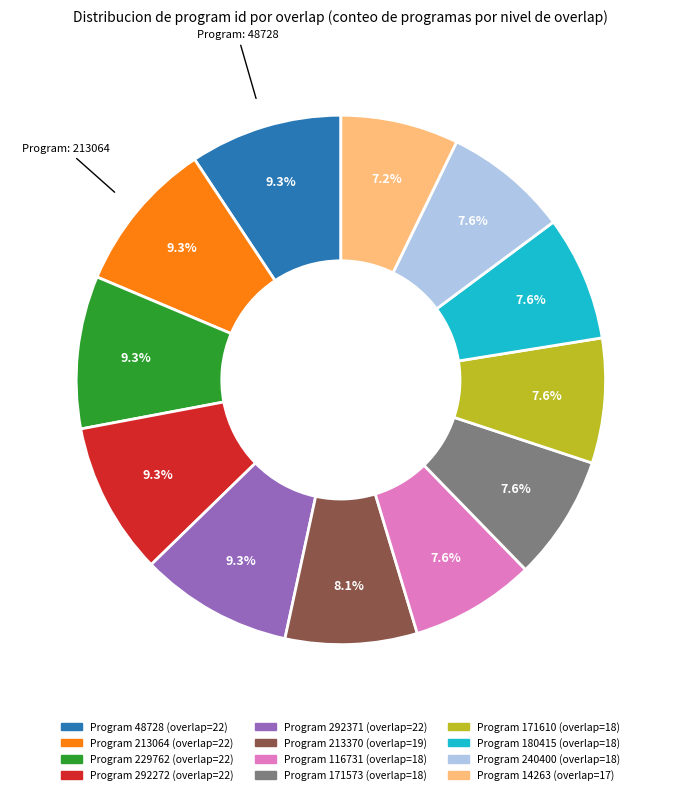

Is there a majority slice in this chart?

No